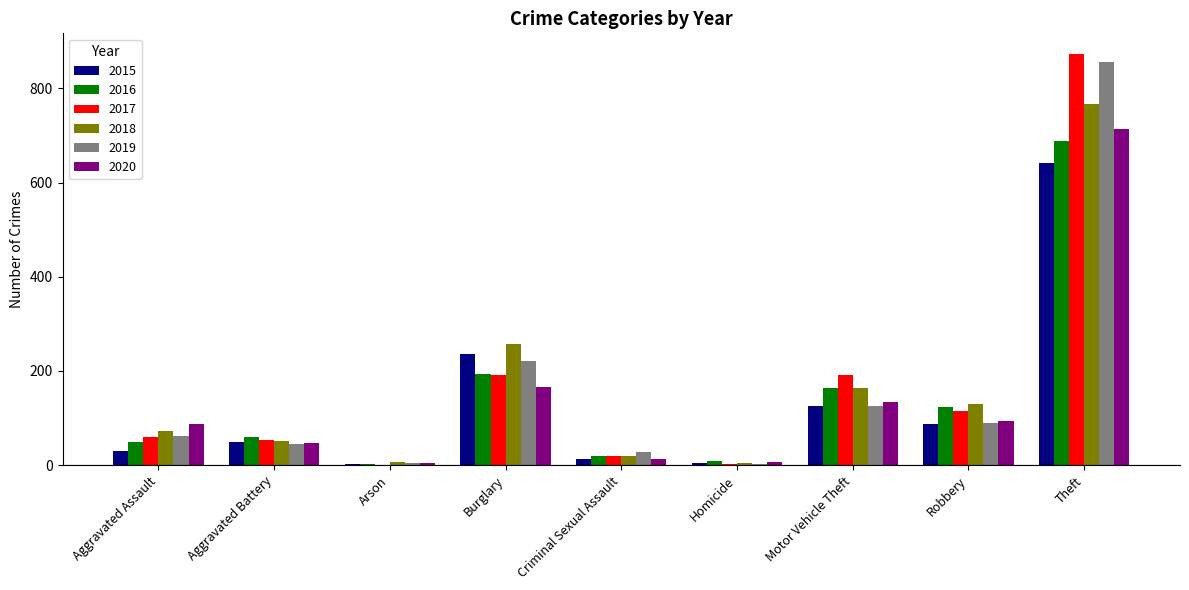

What is the highest value of the 2019 series?

855